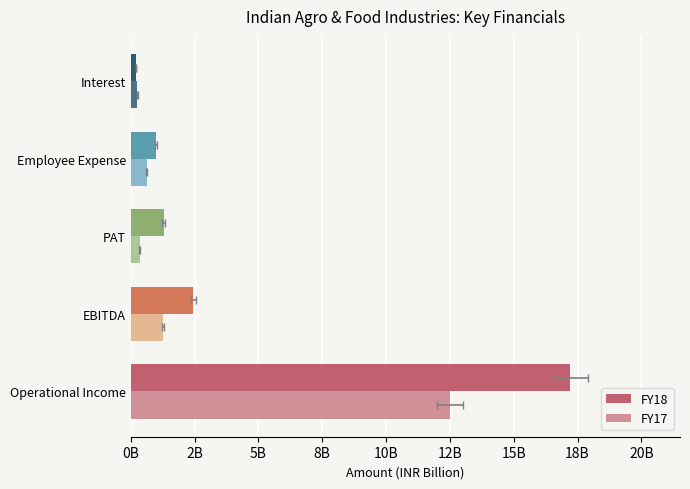

Which series changed the most between Employee Expense and Interest?

FY18